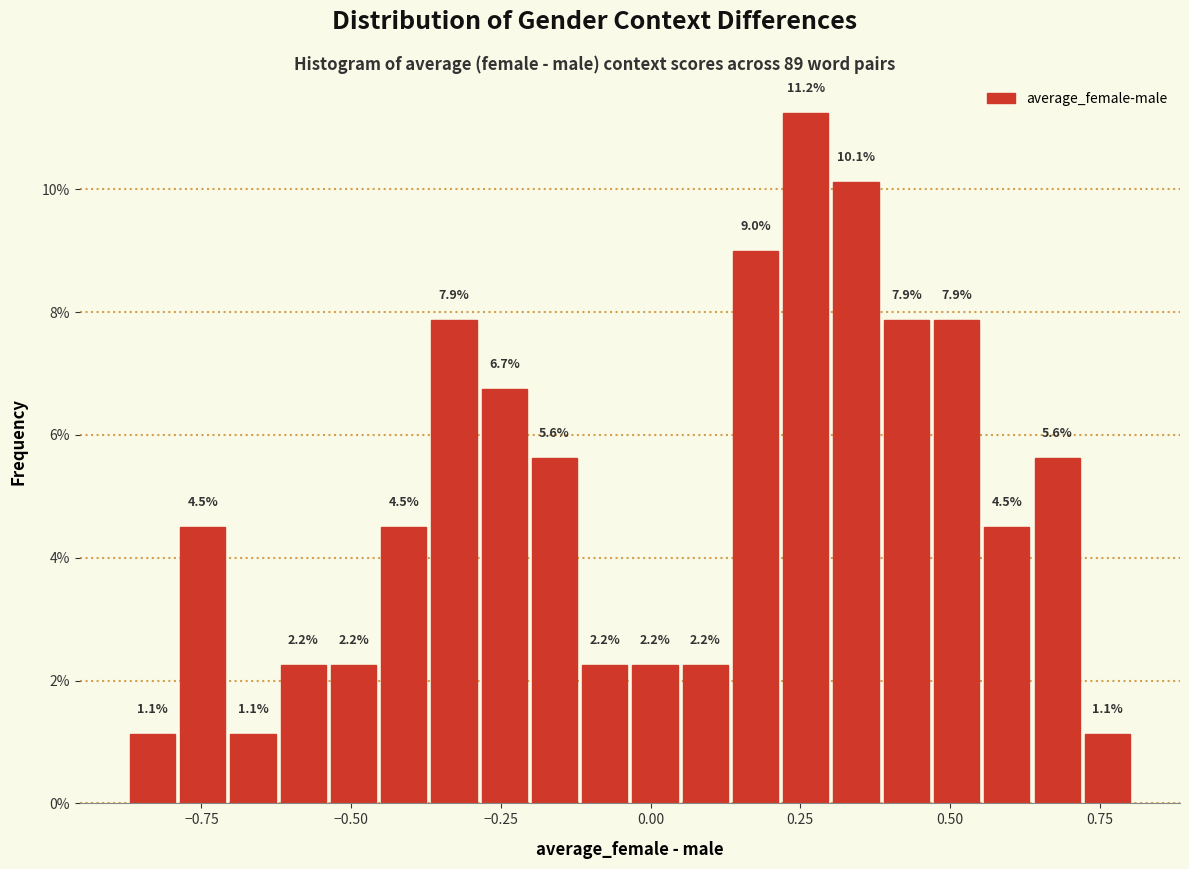

Around what value on the x-axis is the tallest bar? Give the approximate position of its centre, as read against the axis.

0.25